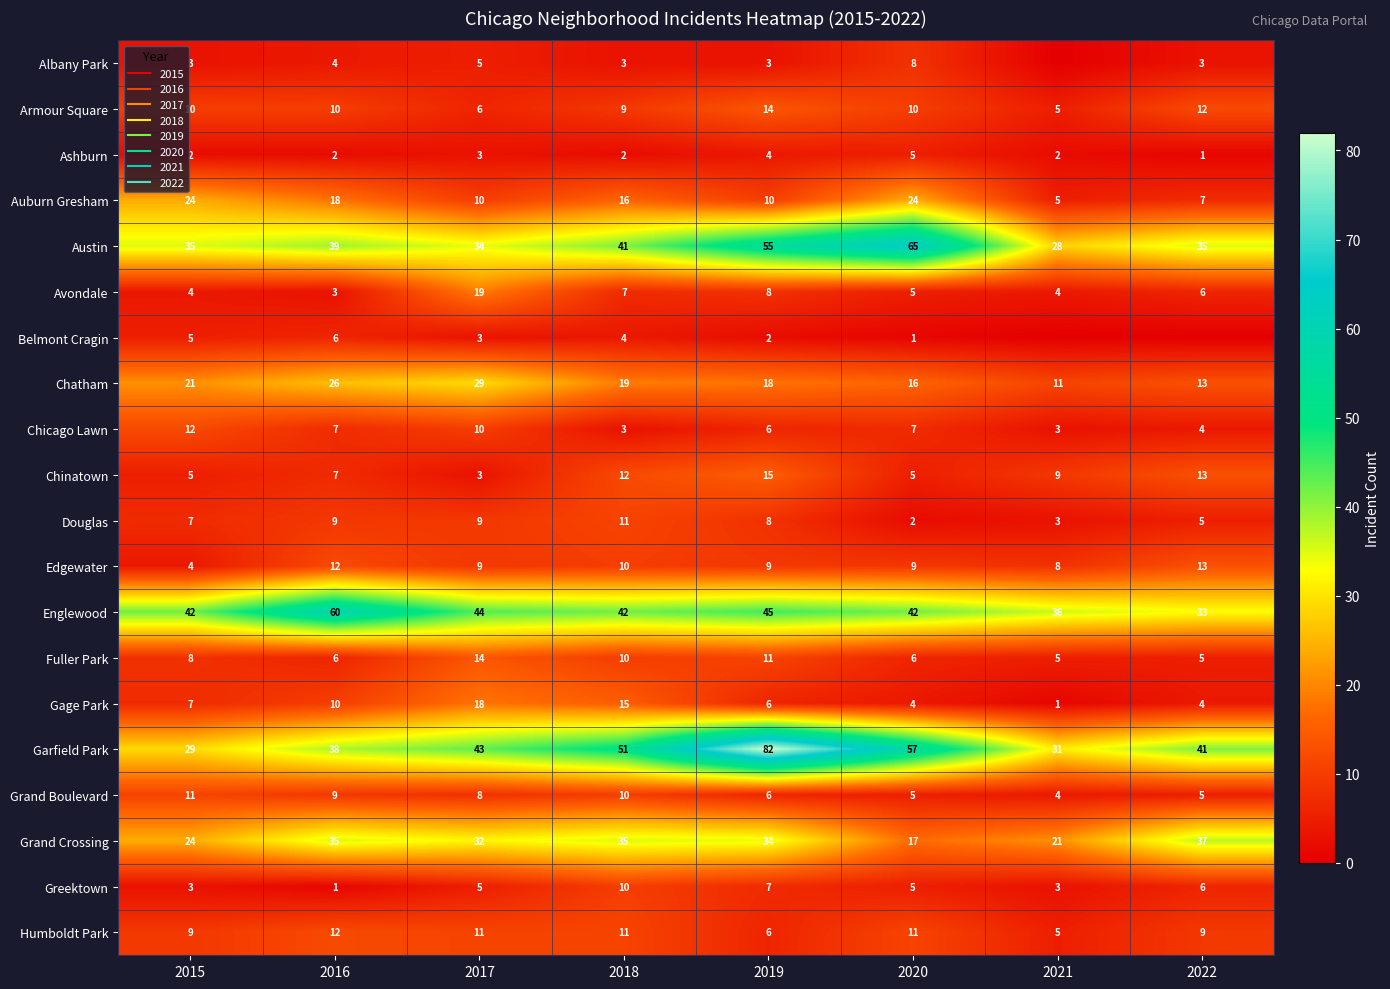

At how many categories does at least one series exceed 47?

4